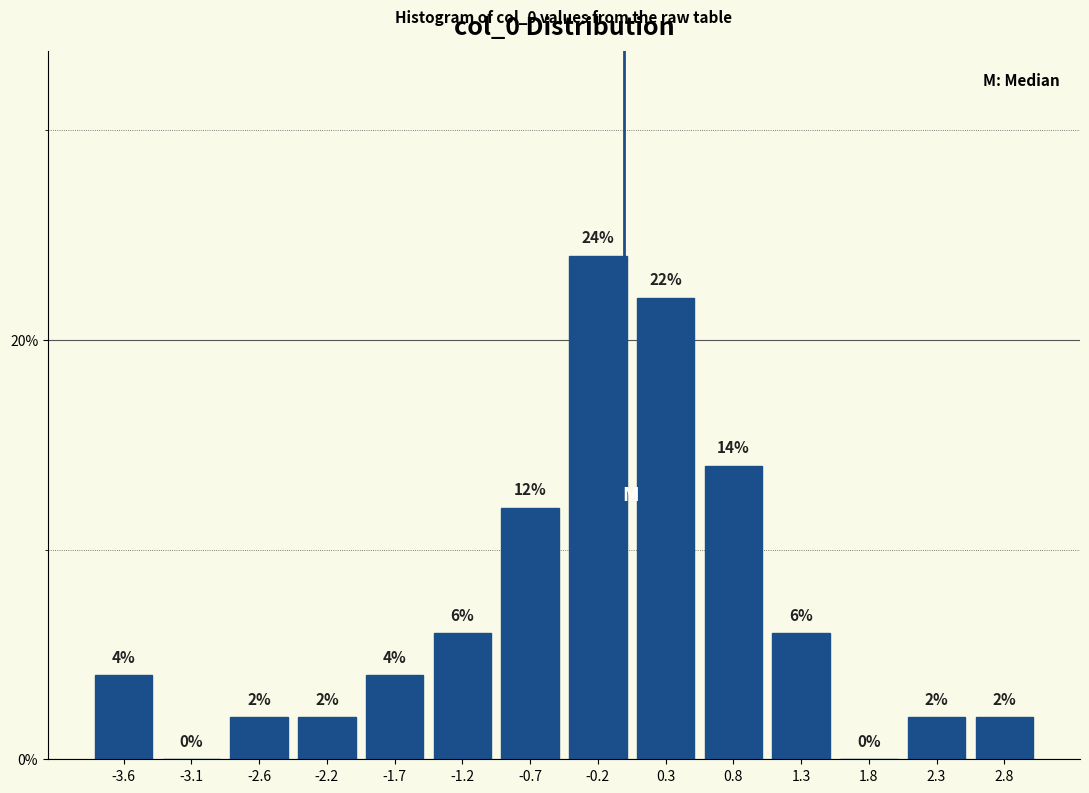

Reading left to right, transcribe this chart: for each bar, give the range it covers on the x-axis and its height. The bar edges are not printed on the chart, so give them approximately, as read against the axis.

-3.85 to -3.40: 4
-3.40 to -2.90: 0
-2.90 to -2.40: 2
-2.40 to -1.90: 2
-1.90 to -1.40: 4
-1.40 to -0.90: 6
-0.90 to -0.45: 12
-0.45 to 0.05: 24
0.05 to 0.55: 22
0.55 to 1.05: 14
1.05 to 1.55: 6
1.55 to 2.05: 0
2.05 to 2.50: 2
2.50 to 3.00: 2